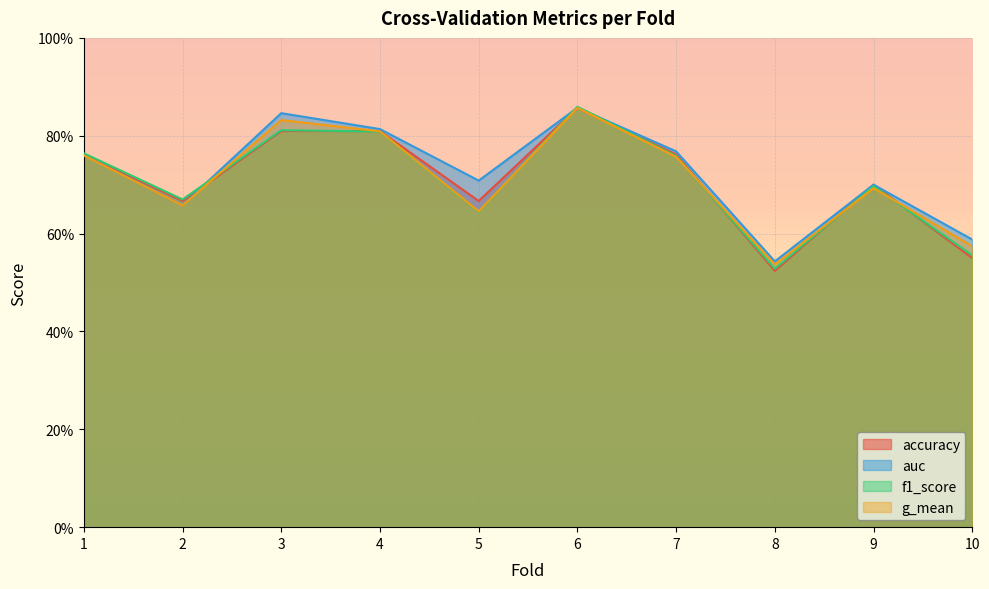

How many series are shown in this chart?

4